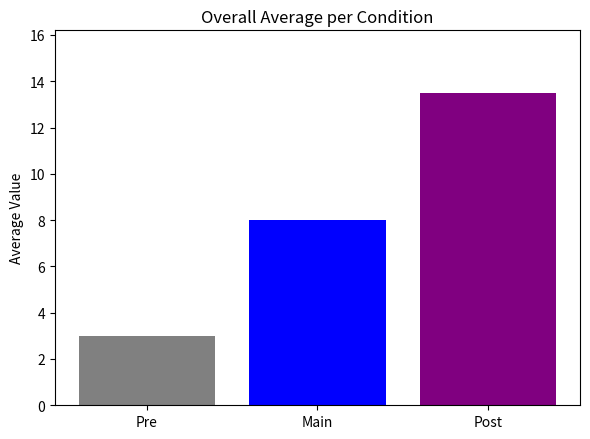

What is the minimum value shown in the chart?

3.0